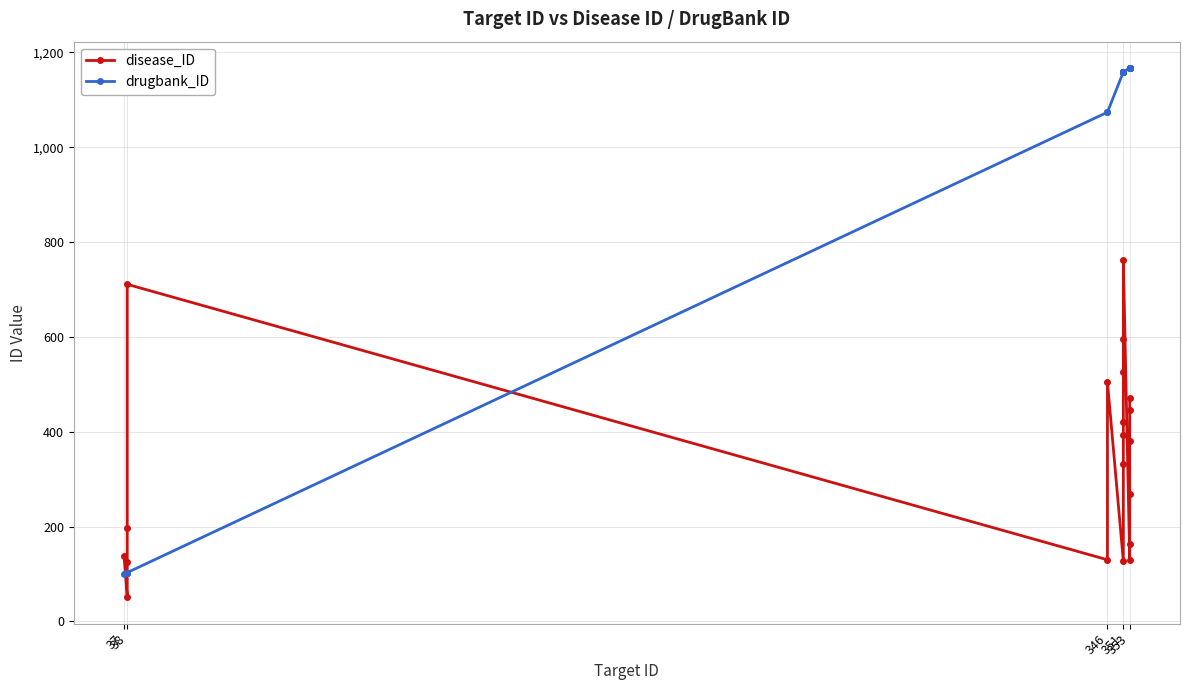

At 38, list the series in order from smallest to largest.

disease_ID, drugbank_ID